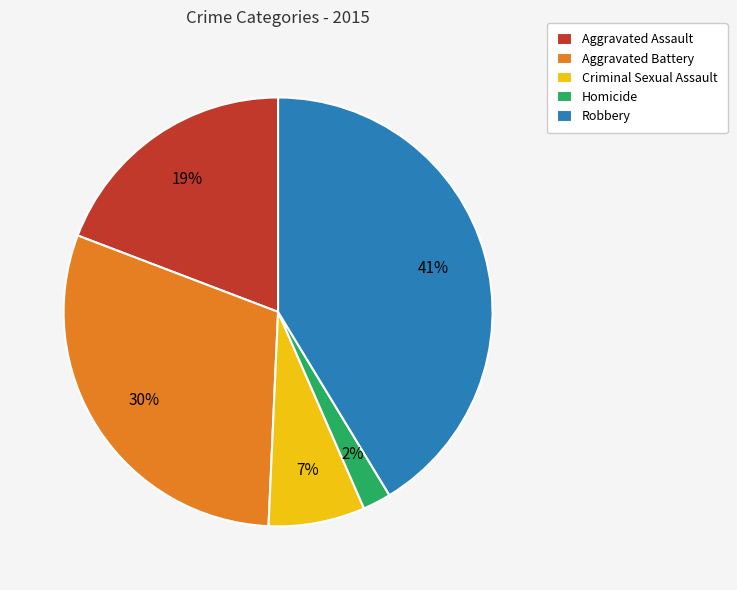

What is the smallest slice in the pie chart?

Homicide